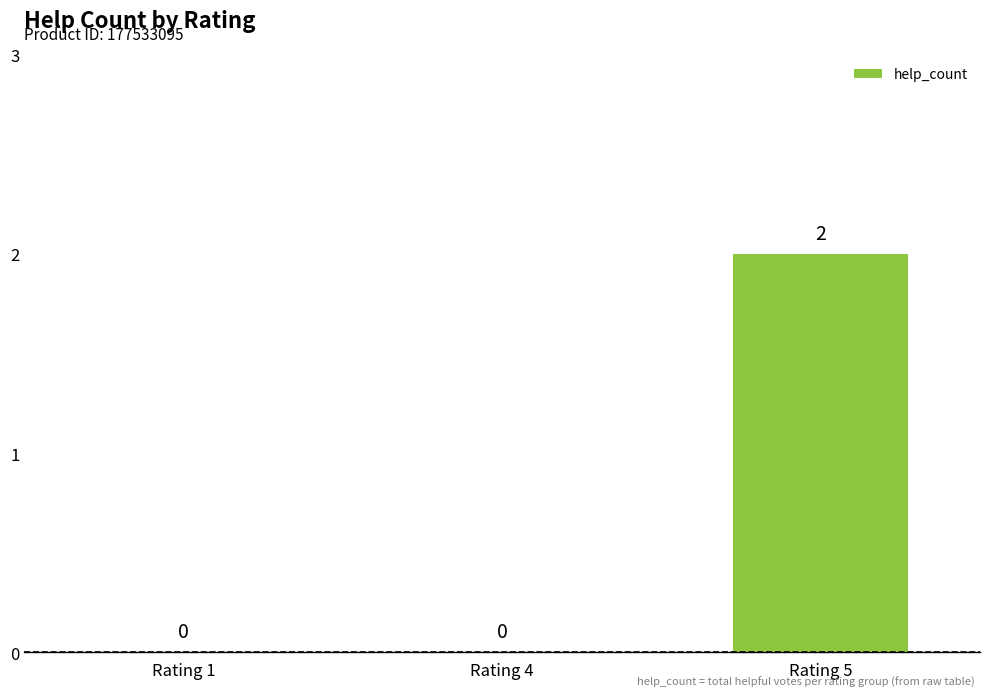

Reading right to left, transcribe all the data shown in this chart.

2	0	0